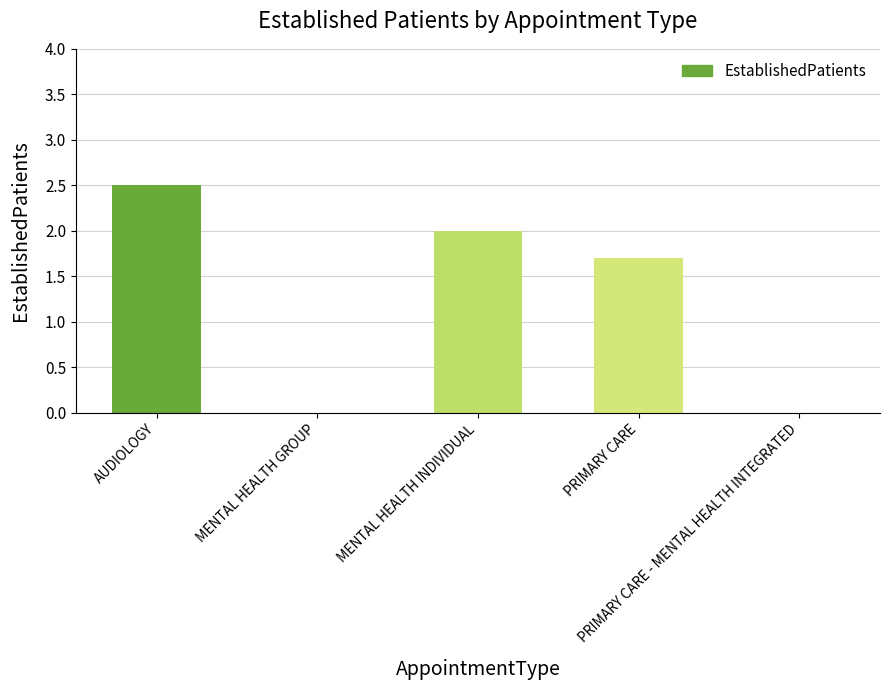

Are the bars horizontal?

No